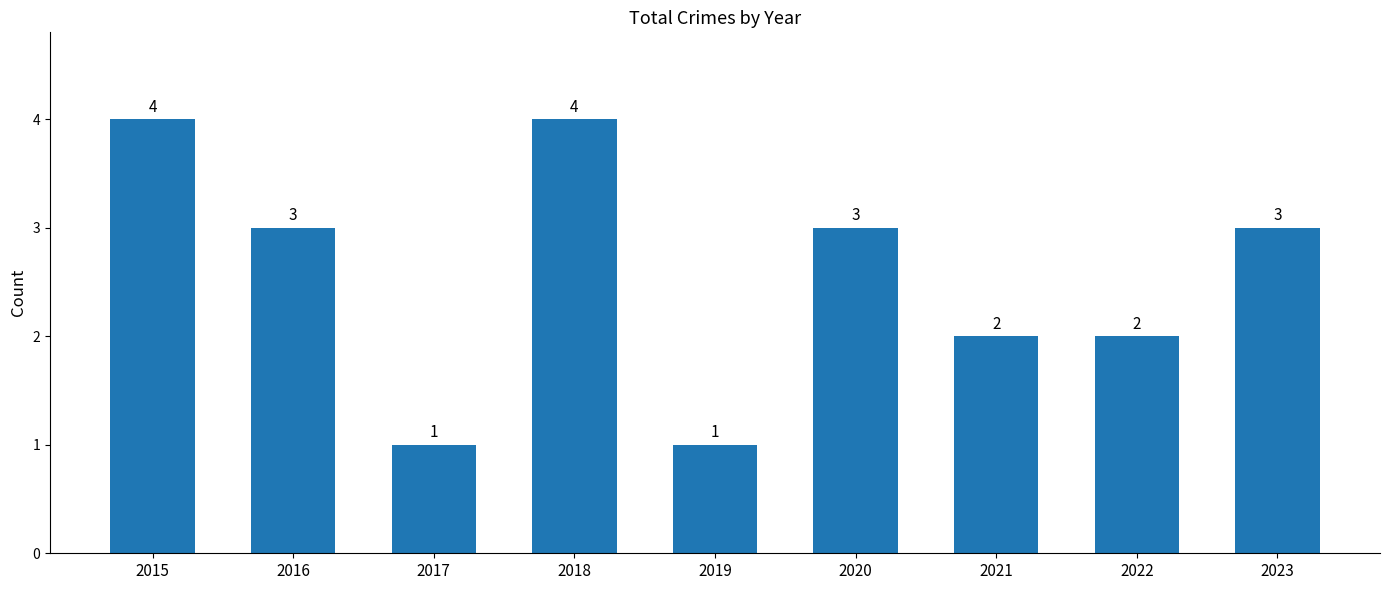

What is the sum of the values at 2018 and 2017?

5